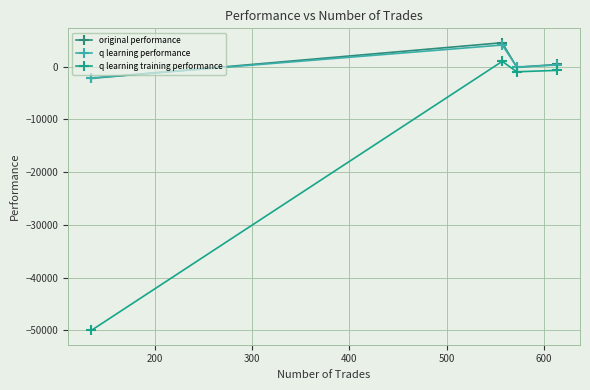

What is the difference between the second highest and minimum values in the q learning performance series?

2456.6